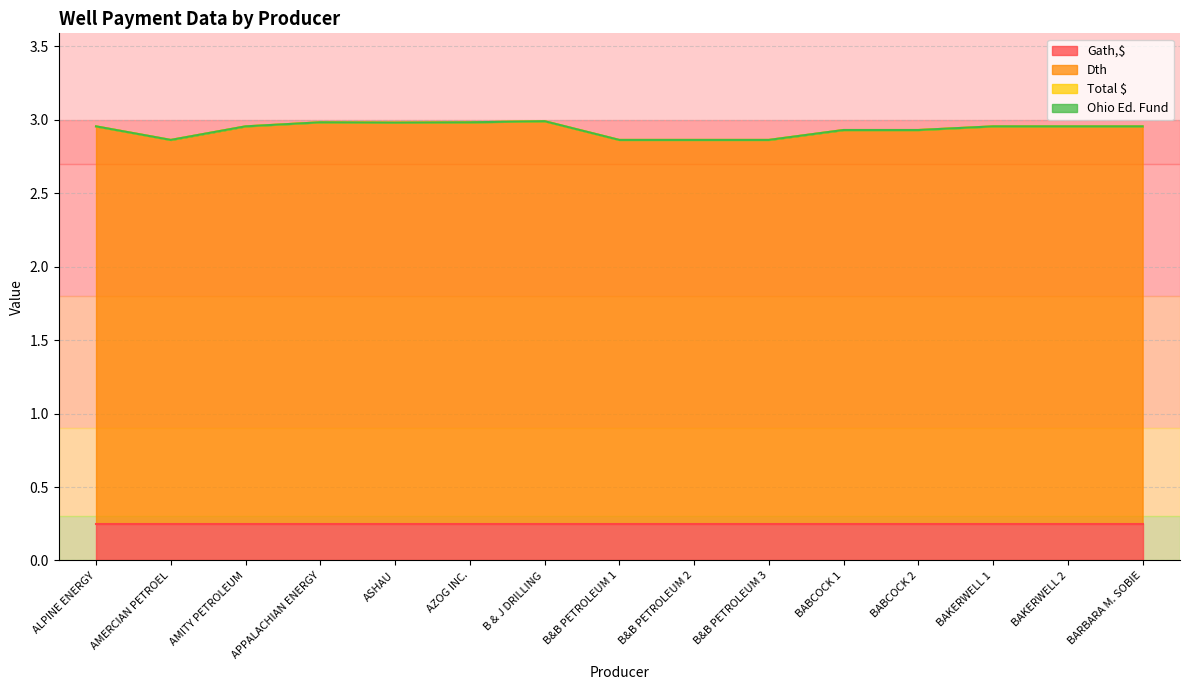

Rank the series at B & J DRILLING from lowest to highest value.

Total $, Ohio Ed. Fund, Gath,$, Dth